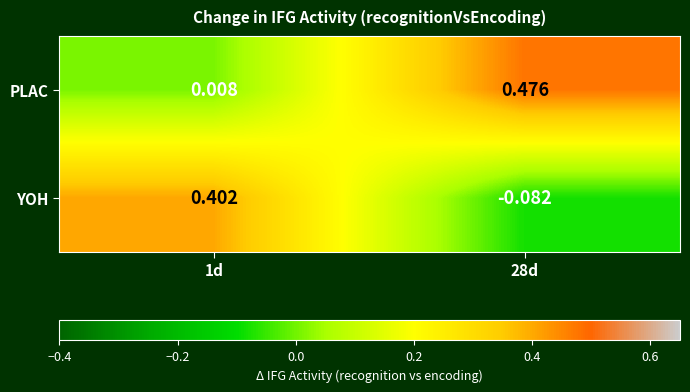

List the series in order of their overall mean, lowest first.

YOH, PLAC